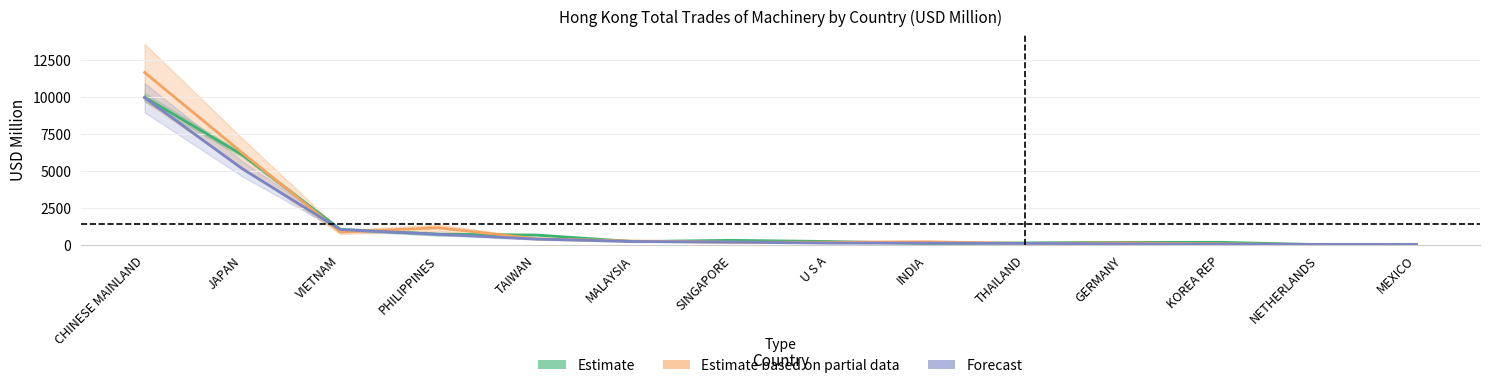

Which label corresponds to the largest value in the chart?

CHINESE MAINLAND